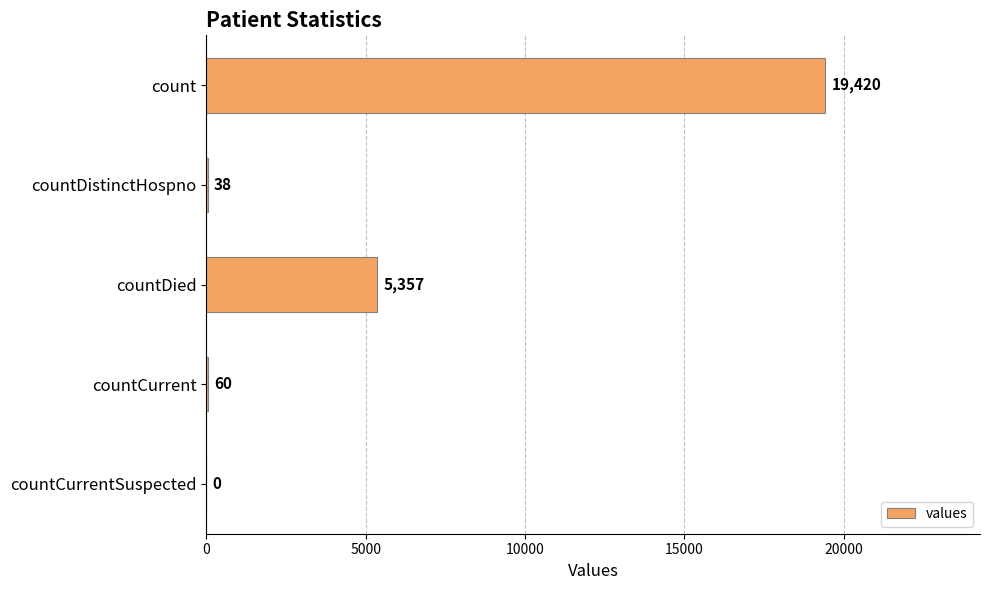

Reading top to bottom, list all the values displayed in this chart.

count=19420	countDistinctHospno=38	countDied=5357	countCurrent=60	countCurrentSuspected=0